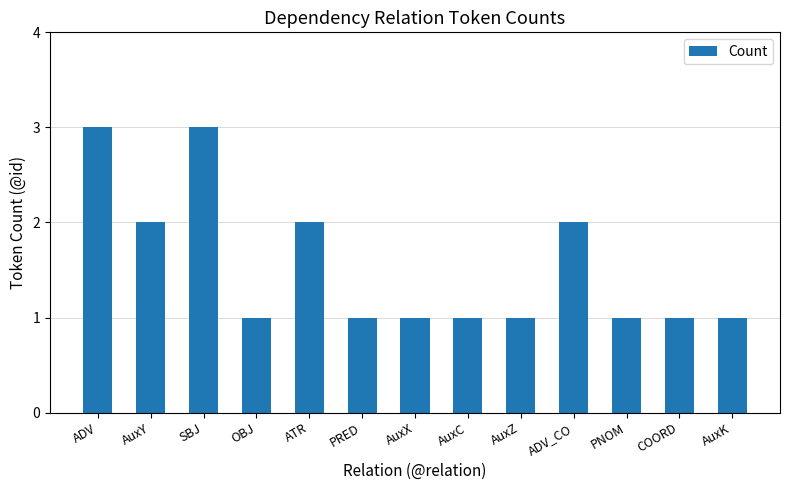

What is the sum of all values?

20